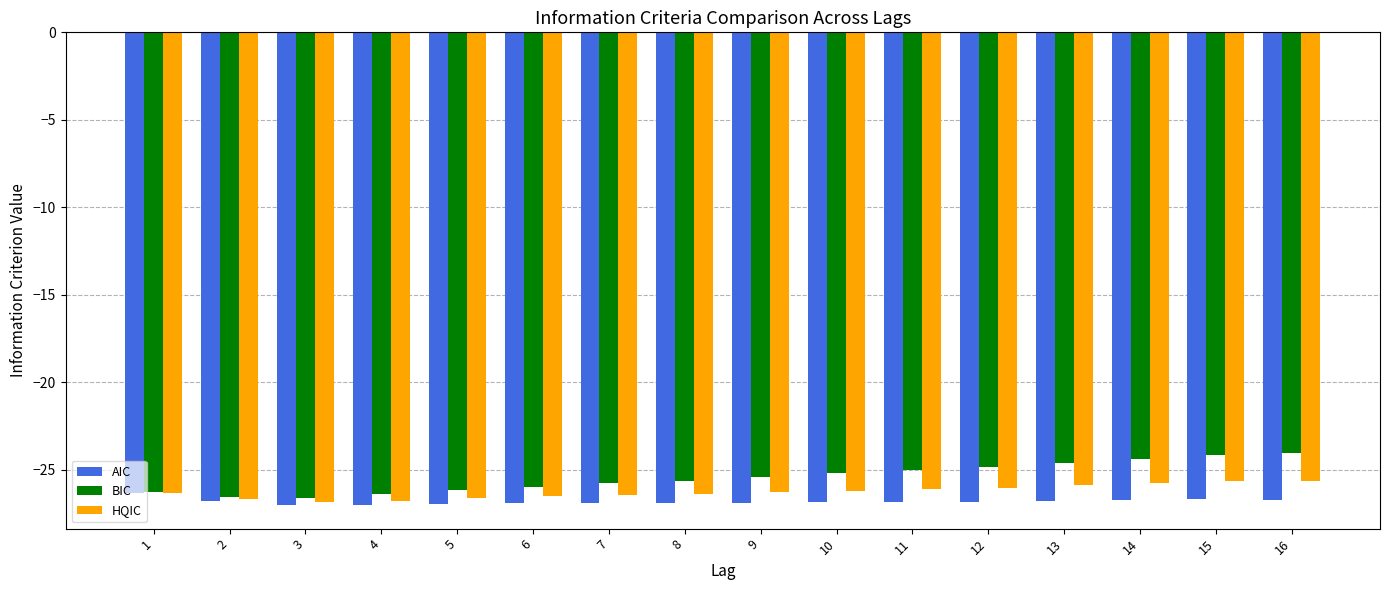

What is the value of the BIC bar at the 2nd from the left?

-26.5